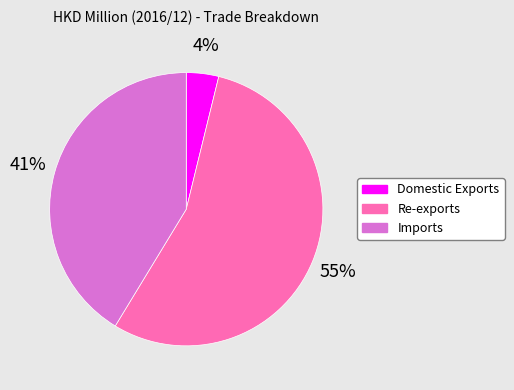

Which category has the biggest portion of the pie?

Re-exports